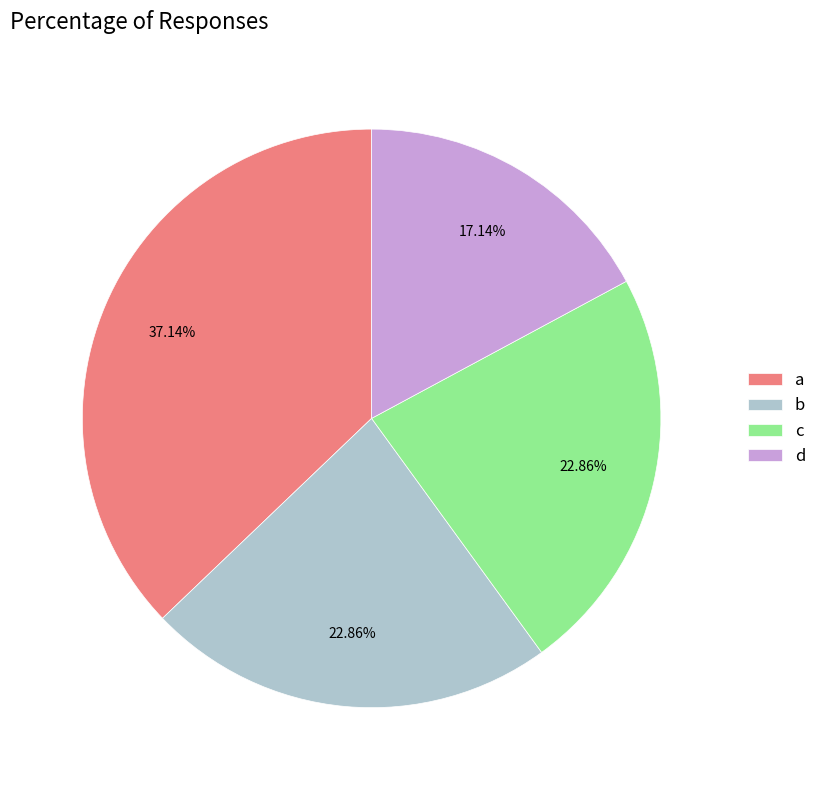

Is d the majority of the pie?

No